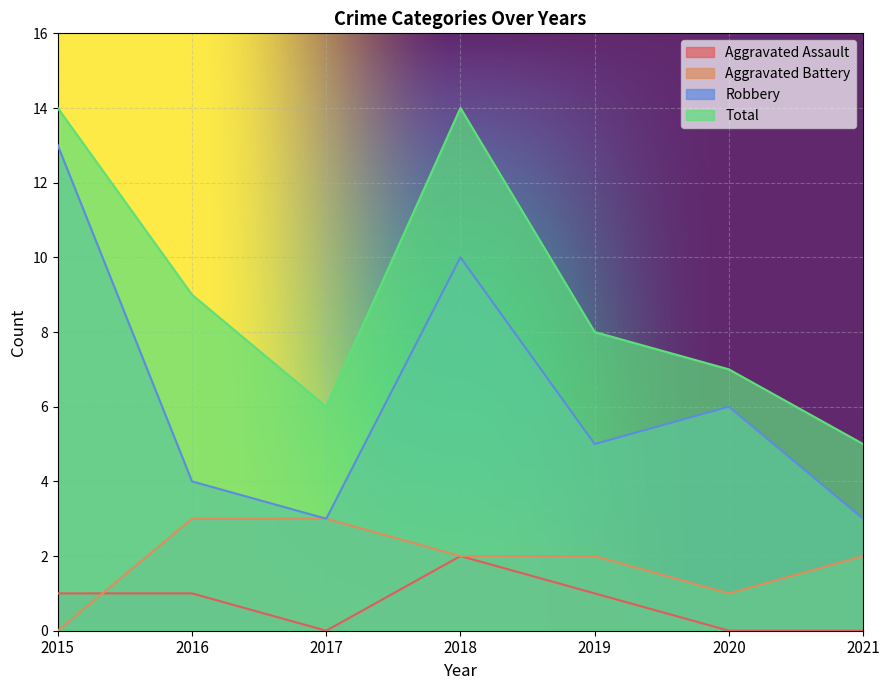

Reading right to left, what are all the values shown in this chart?

Aggravated Assault: 0	0	1	2	0	1	1
Aggravated Battery: 2	1	2	2	3	3	0
Robbery: 3	6	5	10	3	4	13
Total: 5	7	8	14	6	9	14